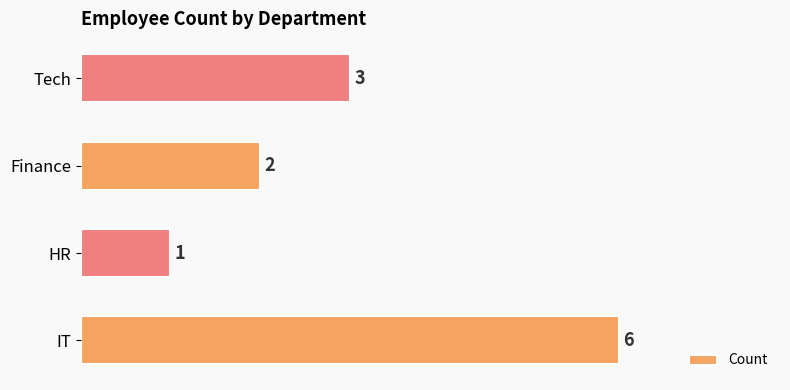

Does the chart contain stacked bars?

No